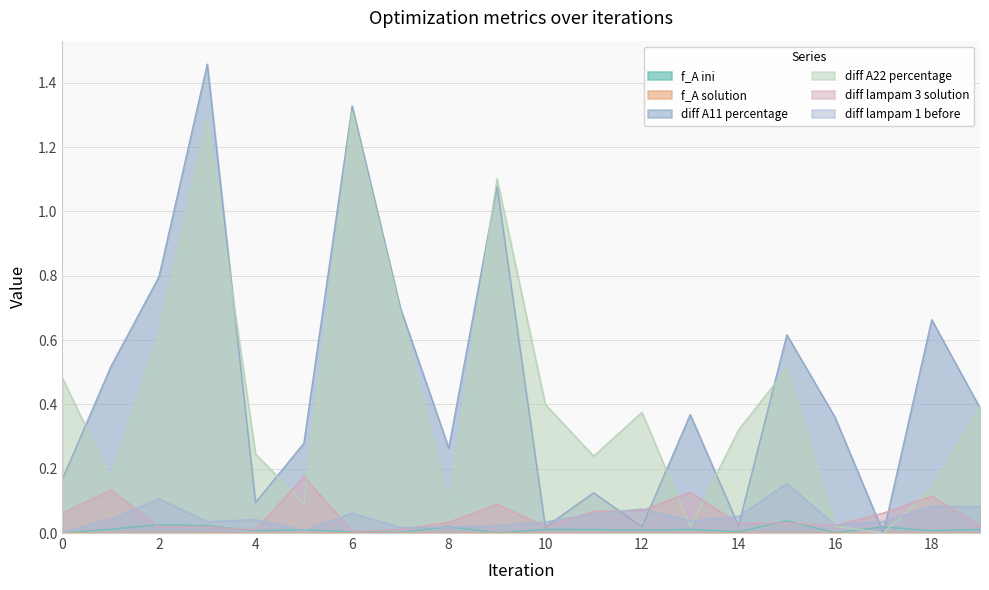

True or false: diff lampam 3 solution and diff A22 percentage intersect in this chart.

True